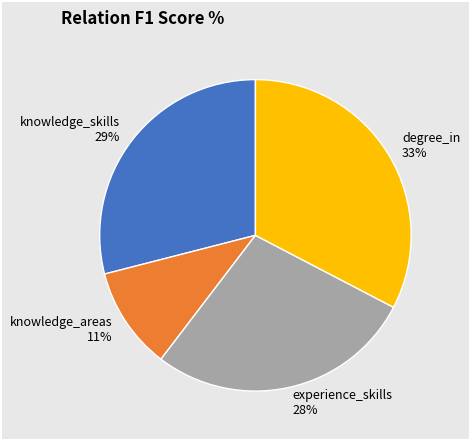

To the nearest percent, what is the combined percentage of experience_skills and degree_in?

60%